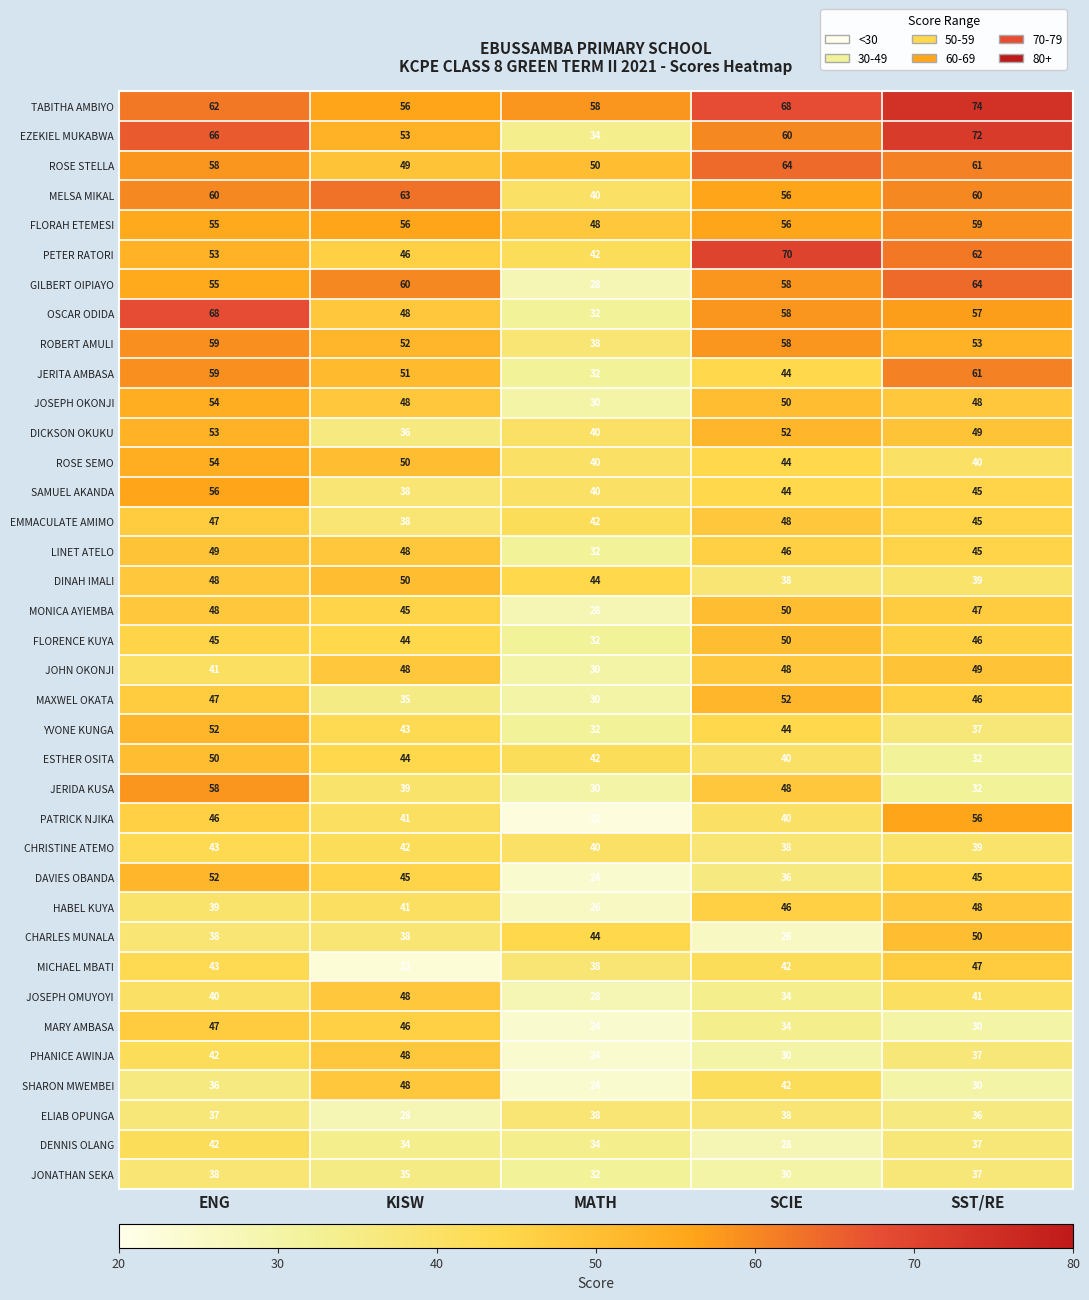

At which label is SAMUEL AKANDA closest to 47?

SST/RE